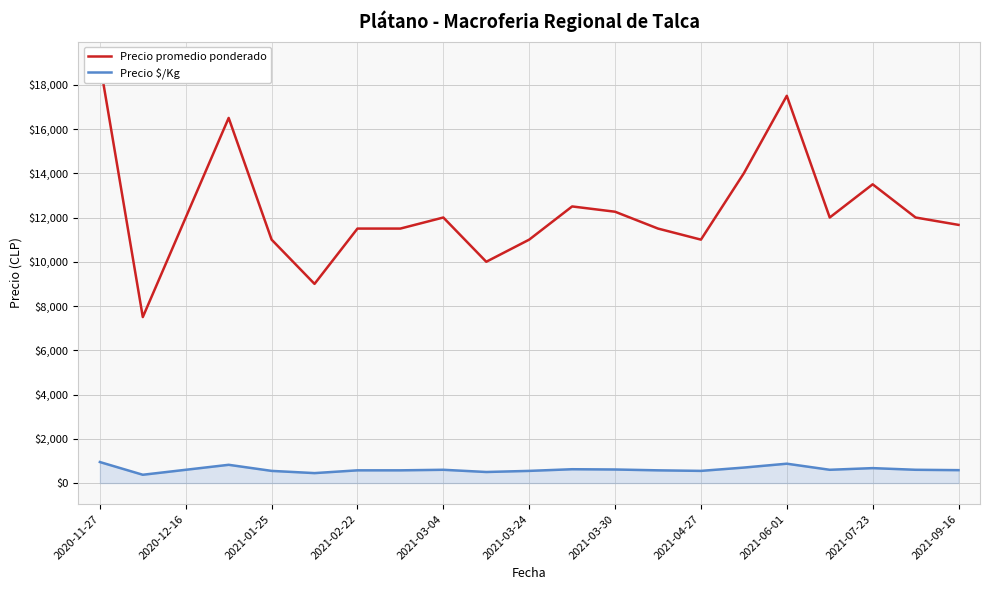

True or false: Precio $/Kg and Precio promedio ponderado cross at least once.

False